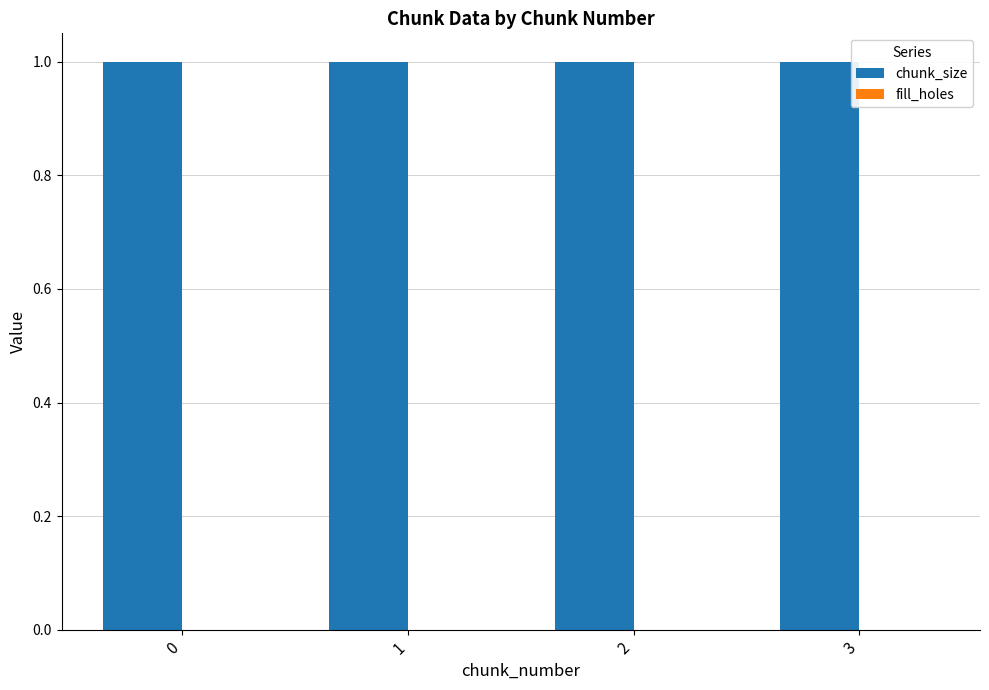

Reading left to right, extract all data points from this chart.

chunk_size: 0=1	1=1	2=1	3=1
fill_holes: 0=0	1=0	2=0	3=0